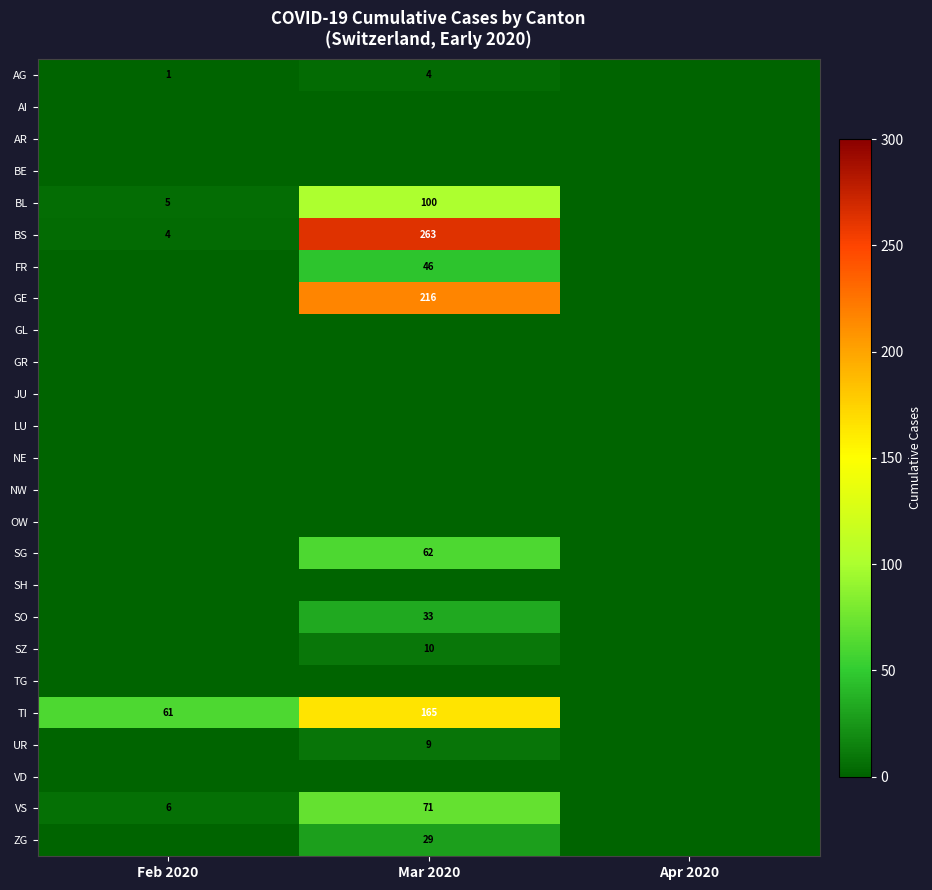

The value of SG at Mar 2020 is 22. True or false?

False